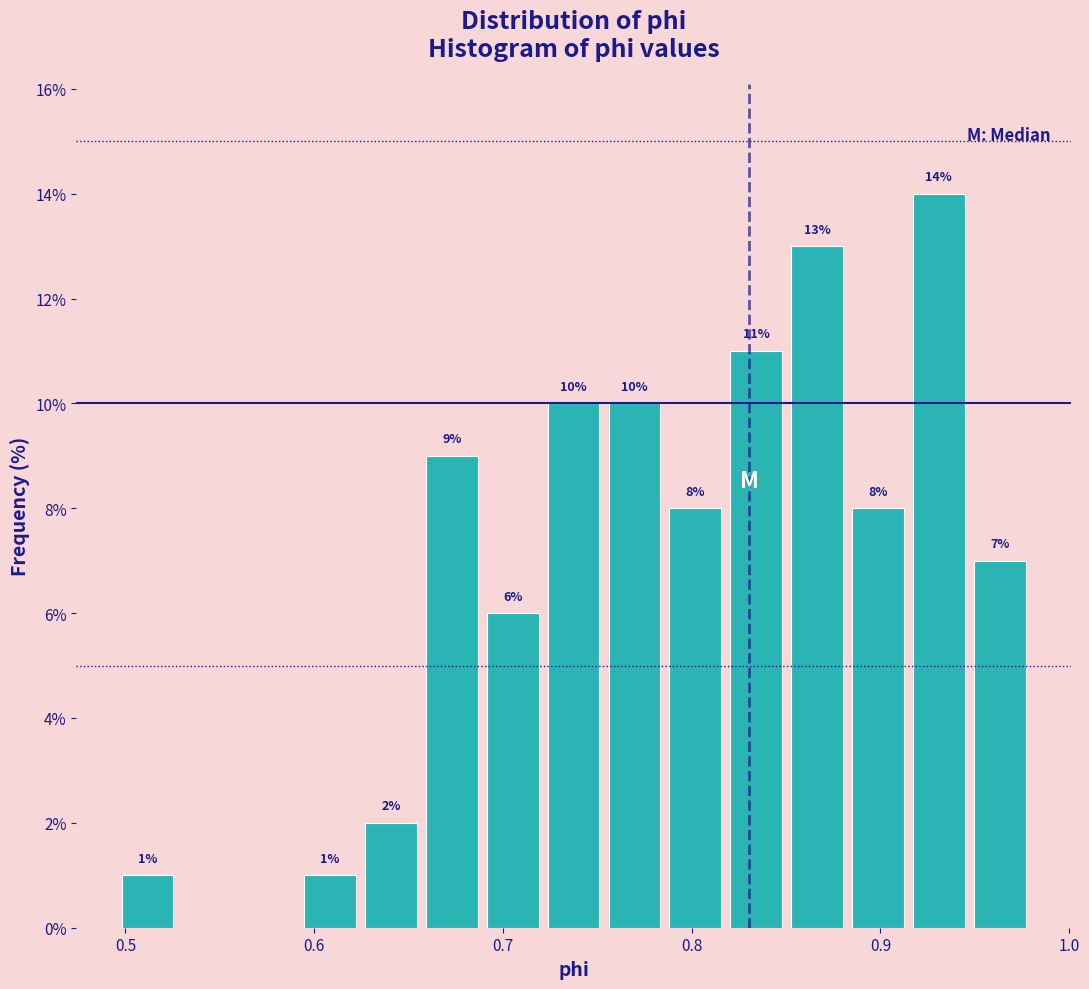

Read against the x-axis, roughly where is the centre of the tallest bar?

0.93